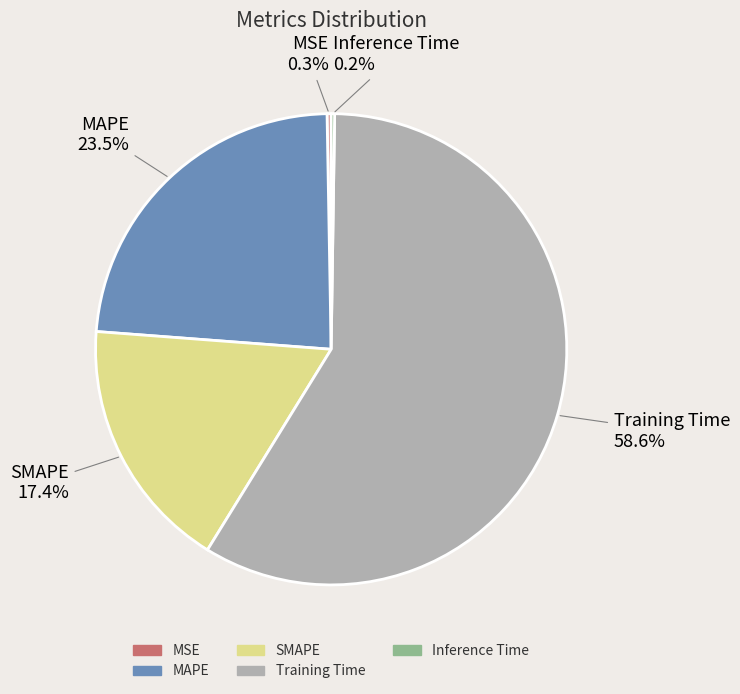

What is the largest slice in the pie chart?

Training Time